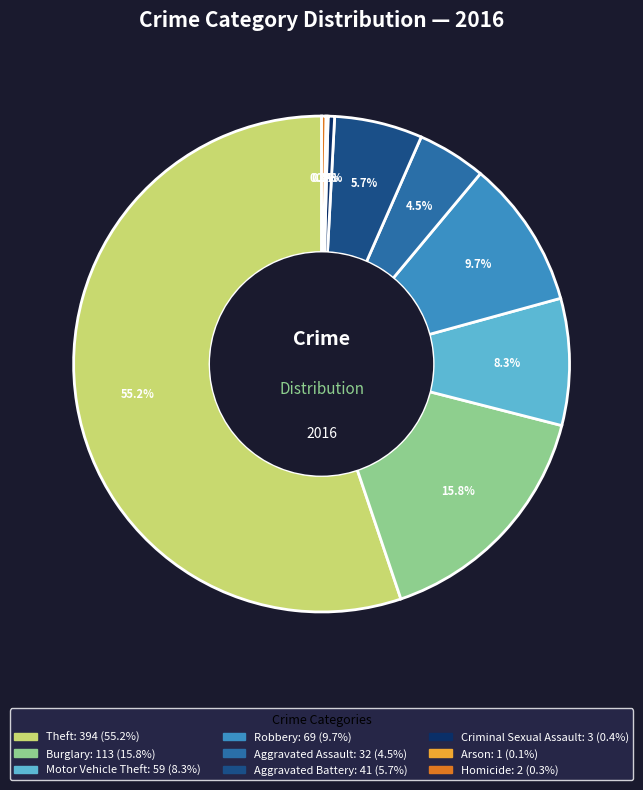

Which category has the biggest portion of the pie?

Theft